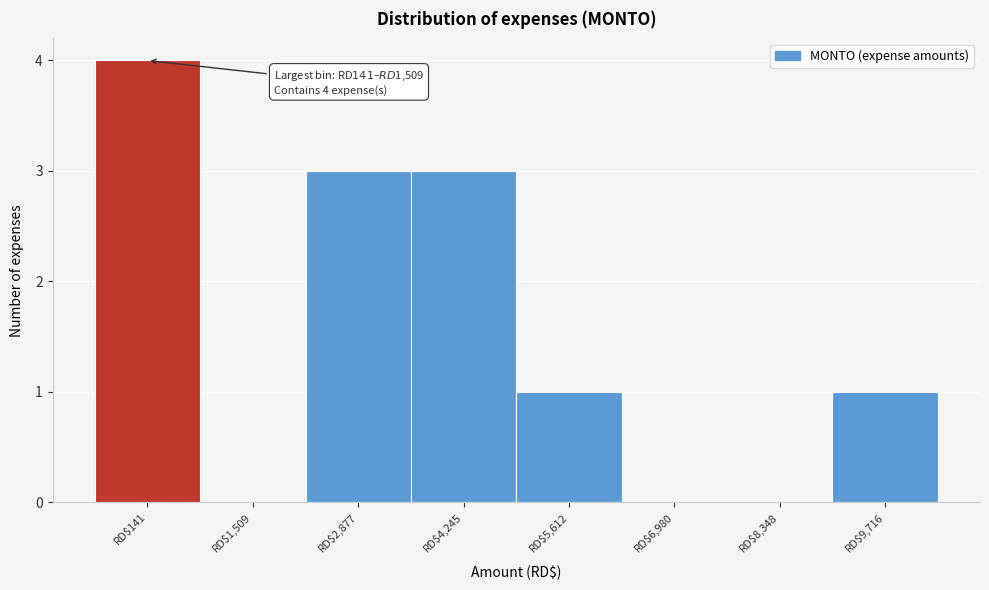

Is it true that the value at RD$141 is 7?

False